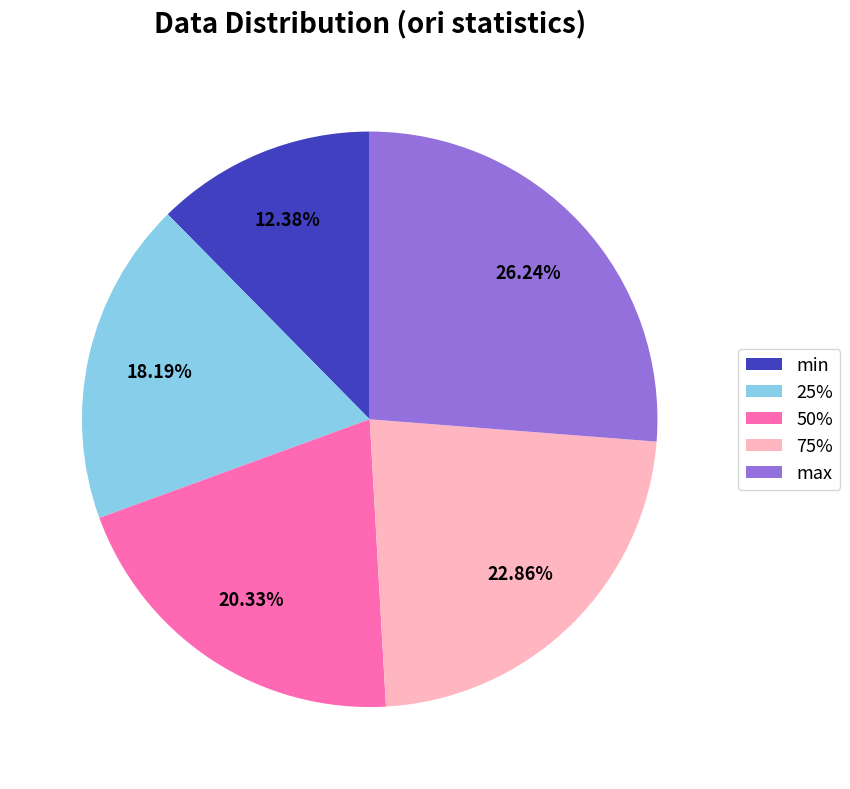

What percentage is the 25% slice, to the nearest percent?

18%